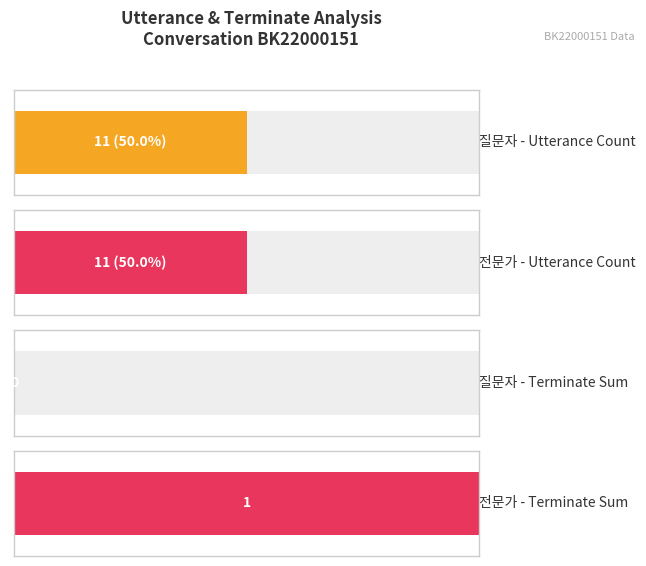

What is the maximum value shown in the chart?

11